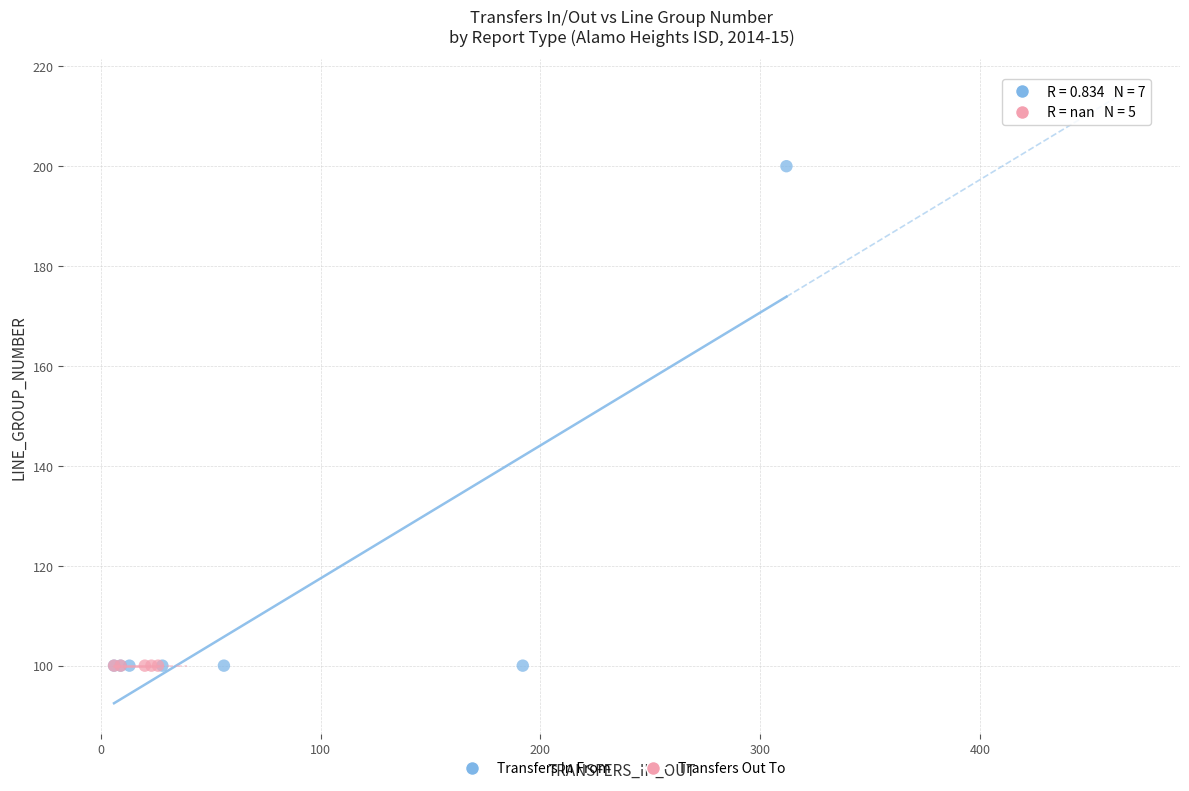

Which series contains the highest Y value?

Transfers In From